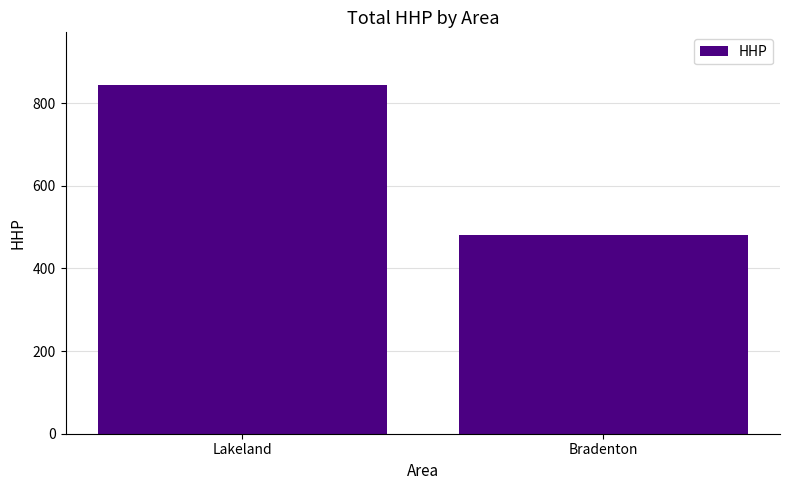

What position from the left is Bradenton?

2